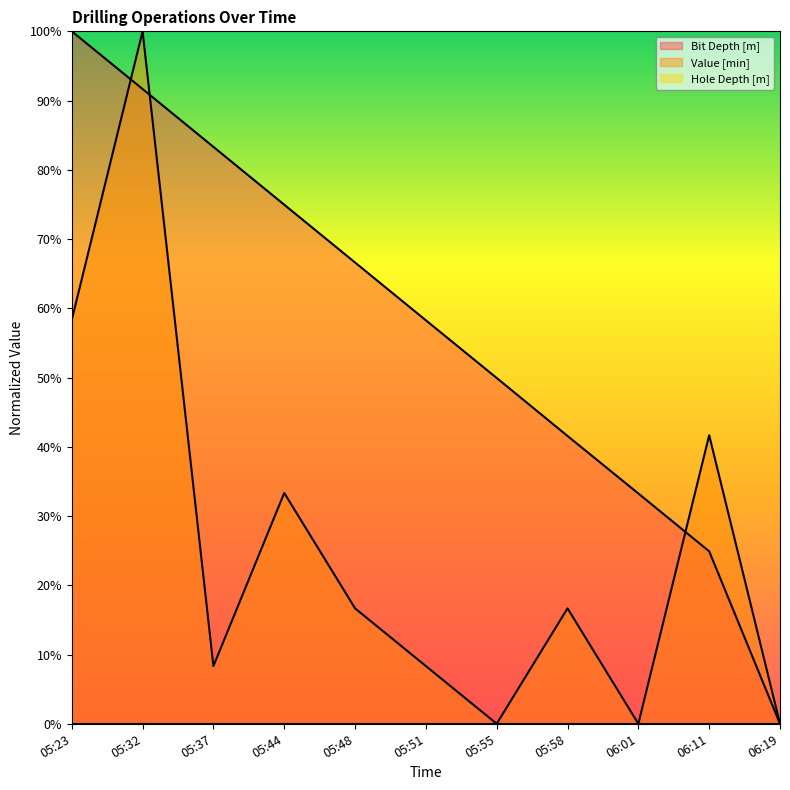

What is the value of the Bit Depth [m] point at the 3rd from the left?

0.8